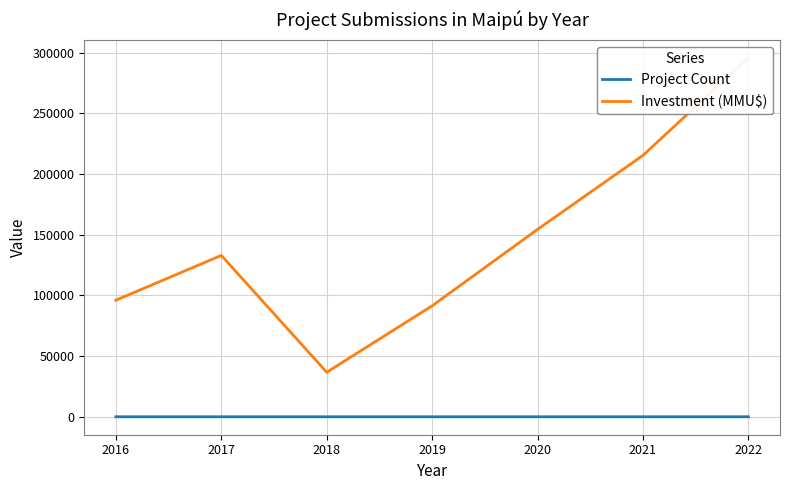

How many interior local valleys does the Investment (MMU$) series have?

1